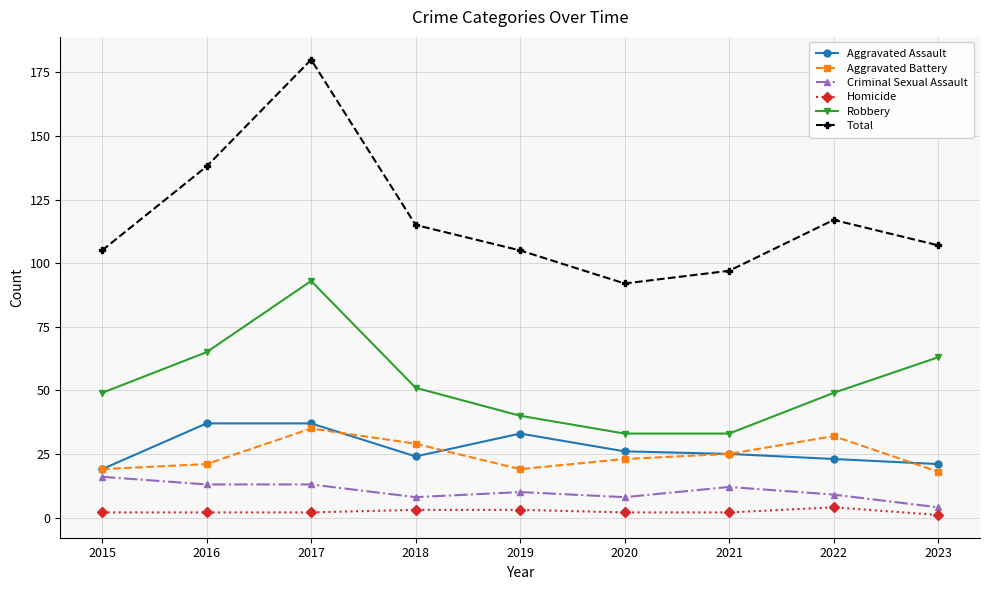

At which category is the sum across all series the highest?

2017